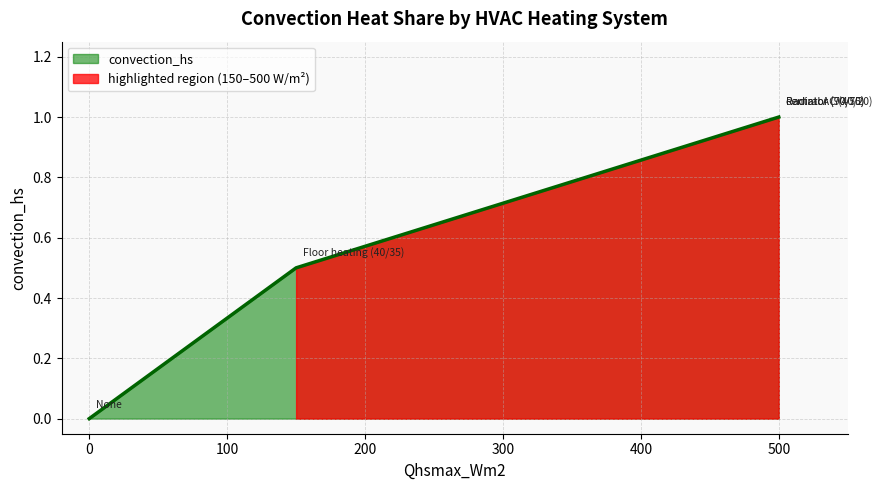

What is the sum of all values?

3.5